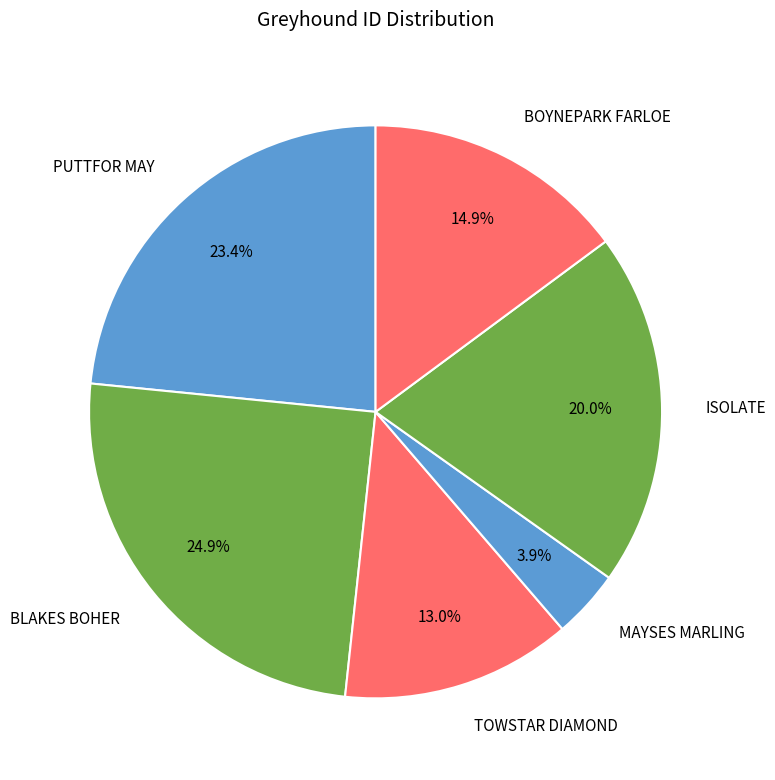

To the nearest percent, what is the combined percentage of TOWSTAR DIAMOND and BOYNEPARK FARLOE?

28%